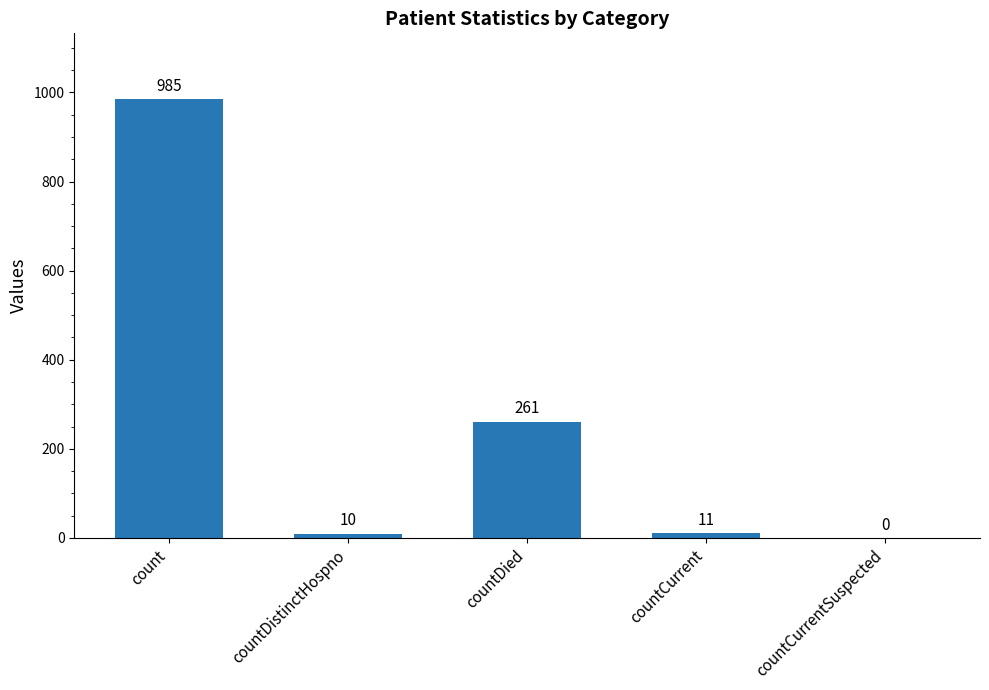

Reading left to right, list all the values displayed in this chart.

count=985	countDistinctHospno=10	countDied=261	countCurrent=11	countCurrentSuspected=0